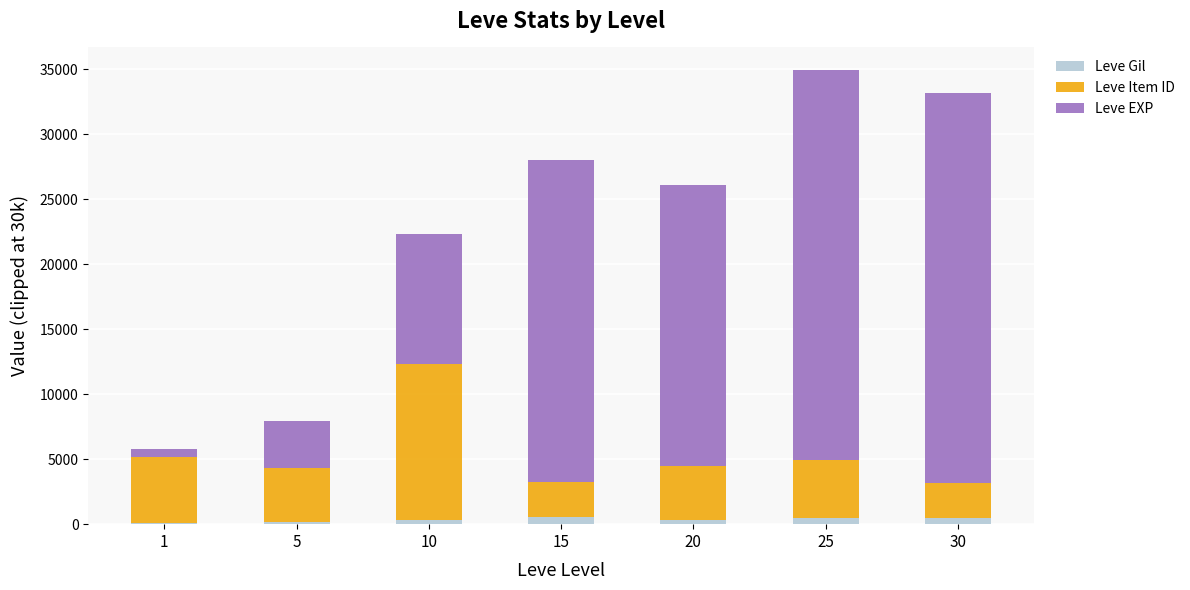

How many categories are shown in the chart?

7